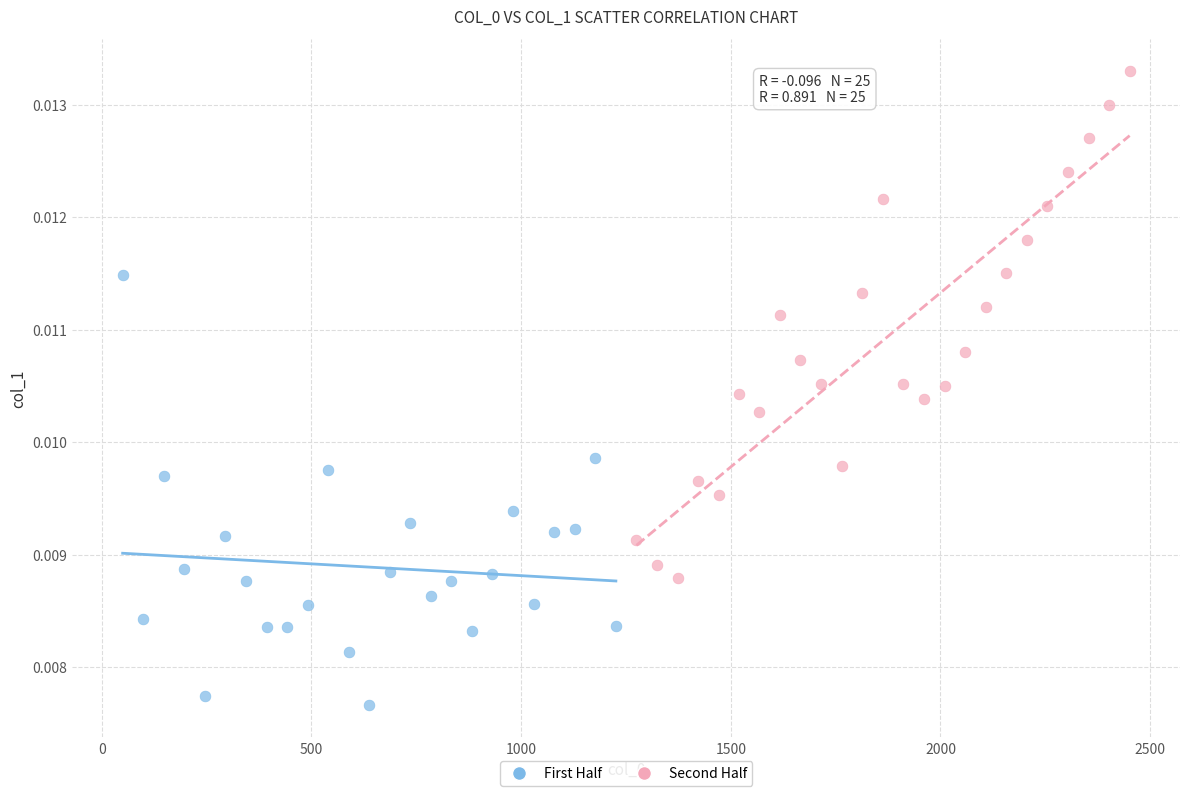

Which series reaches the minimum Y coordinate?

First Half